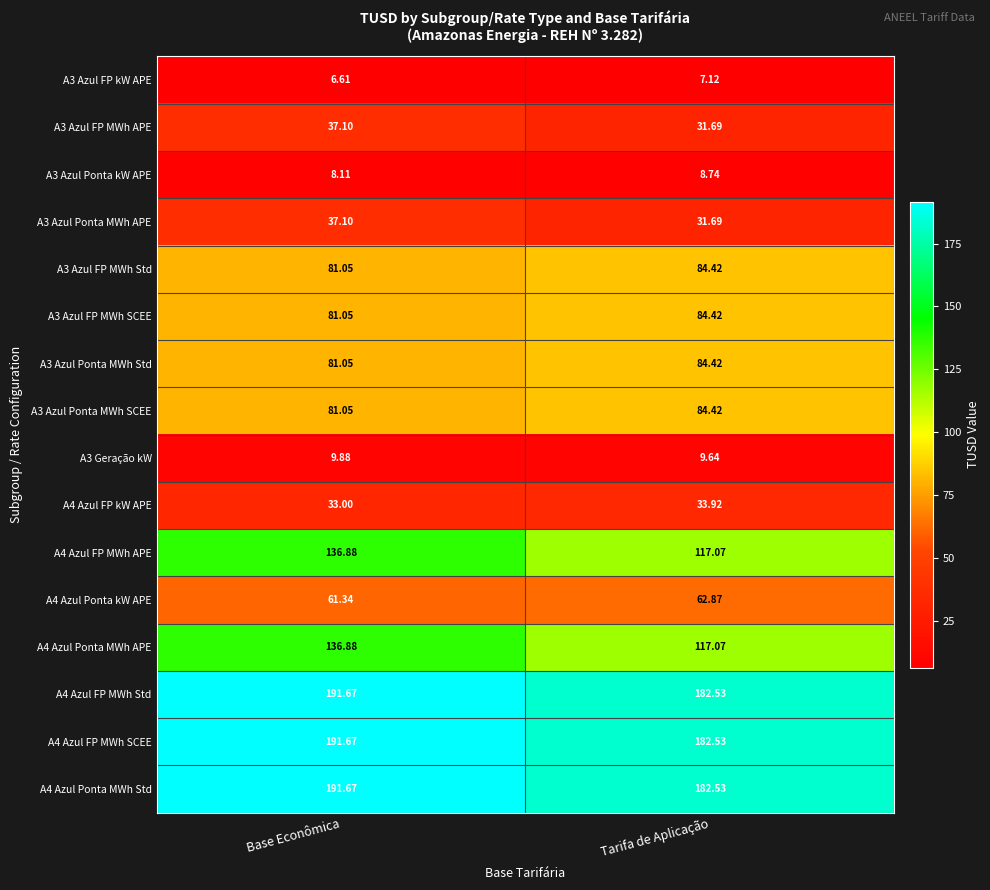

Is the value of A3 Azul FP MWh SCEE at Base Econômica greater than the value of A4 Azul FP MWh APE at Base Econômica?

No